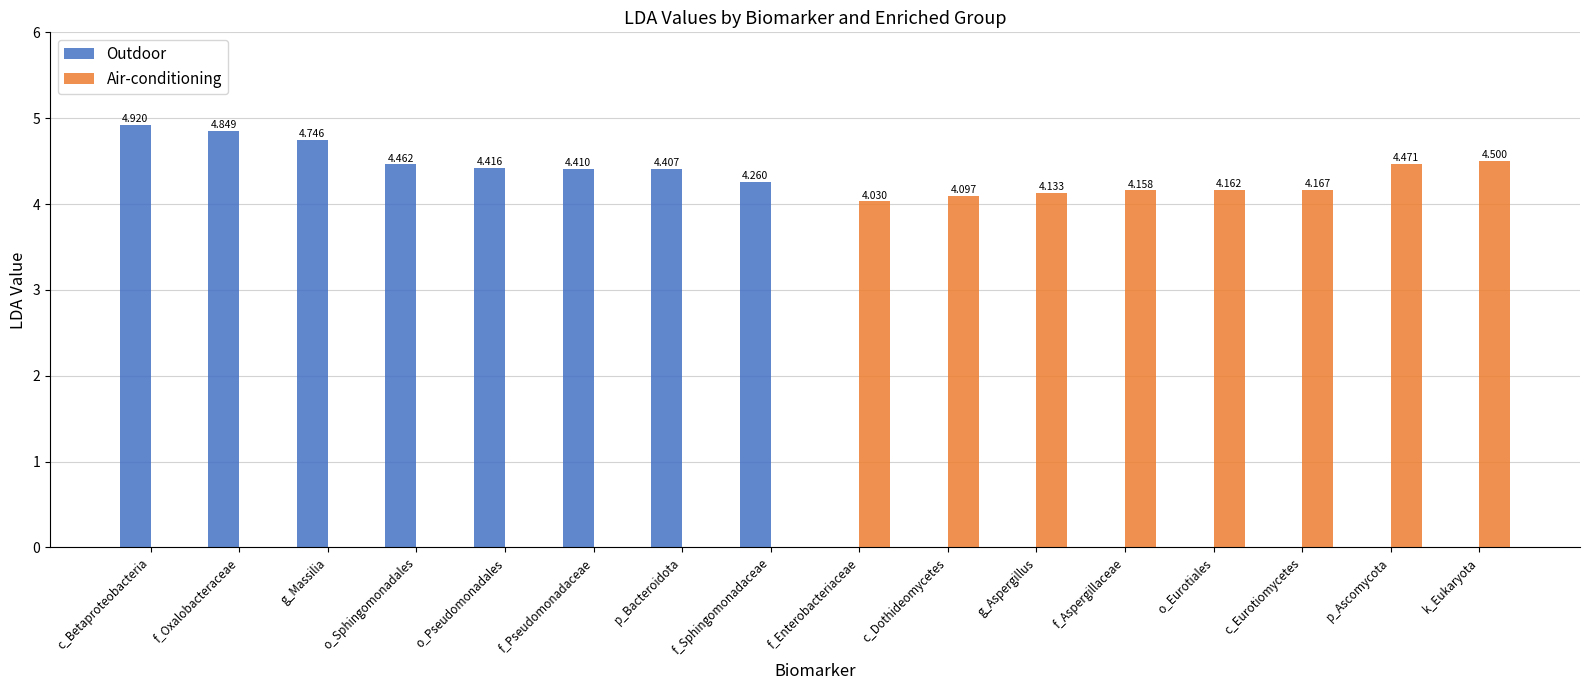

At which category is the sum across all series the highest?

c_Betaproteobacteria